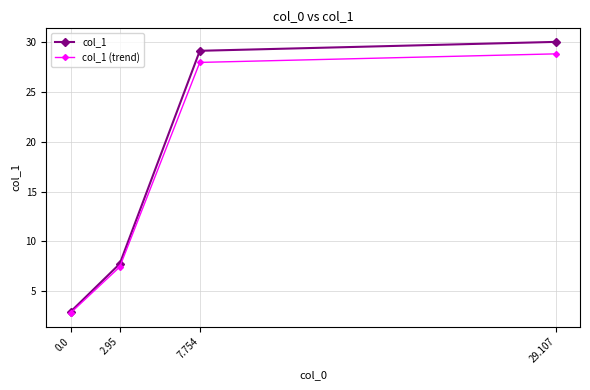

What is the label of the 1st point from the right?

29.107